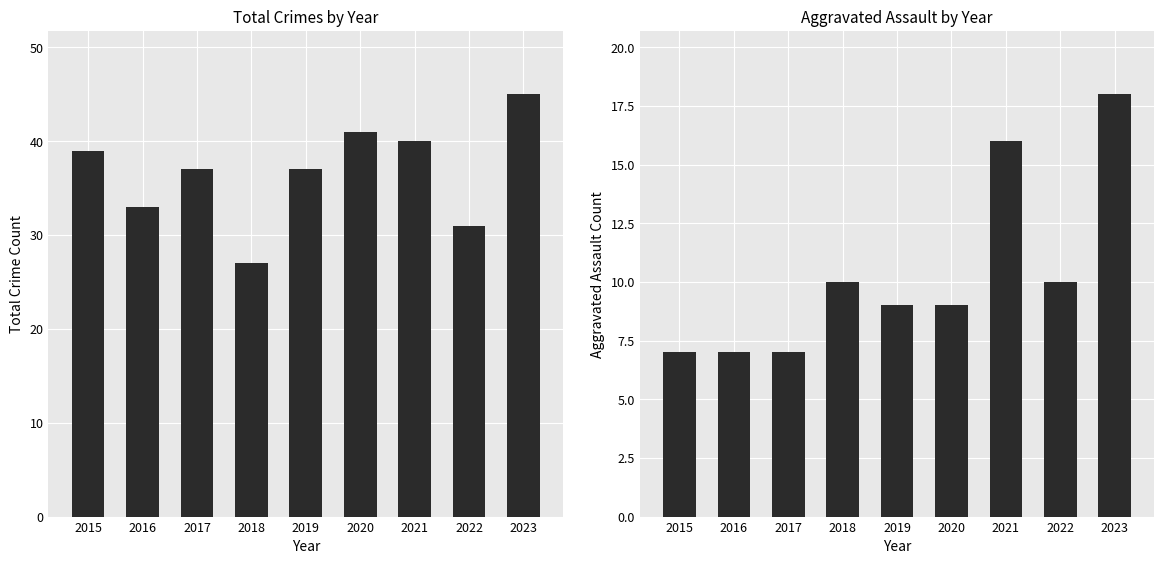

What is the spread (max minus min) of values at 2020?

32